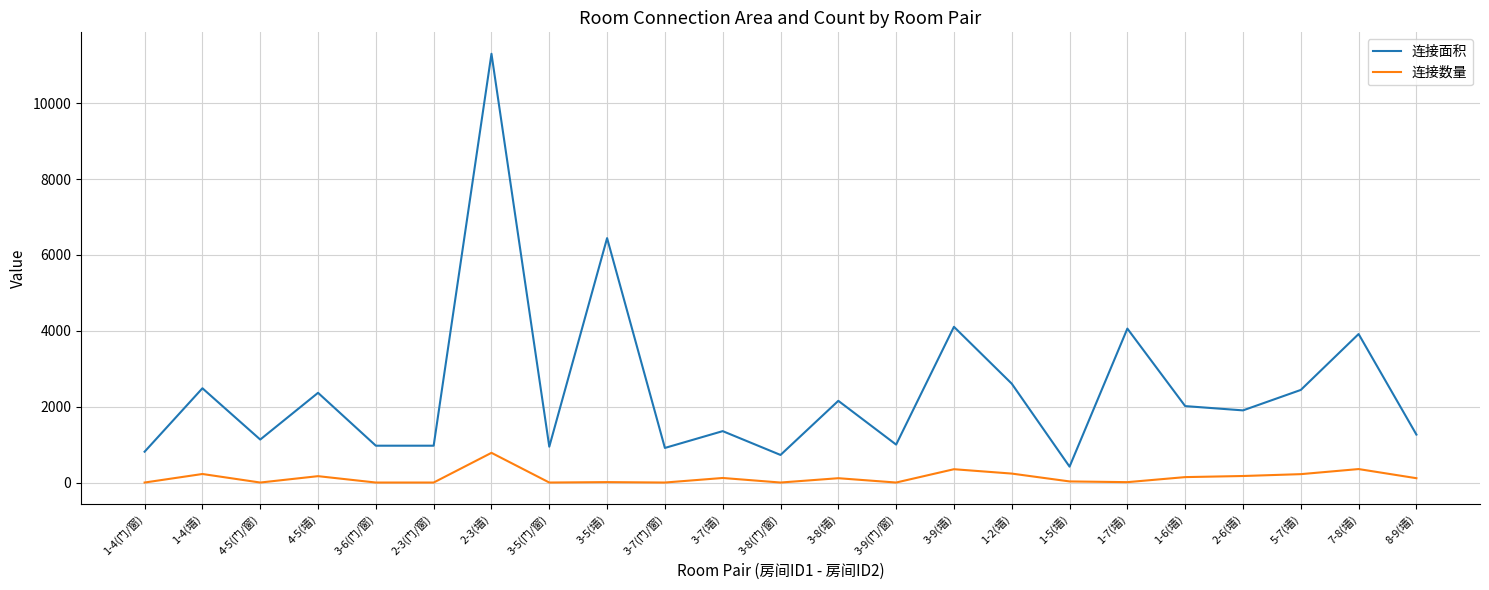

True or false: 连接数量 has more than 2 points higher than both neighbors.

True